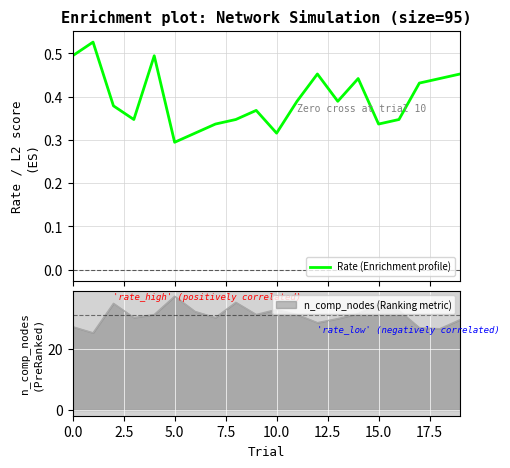

The value of n_comp_nodes (Ranking metric) at 15.0 is 35.0. True or false?

True